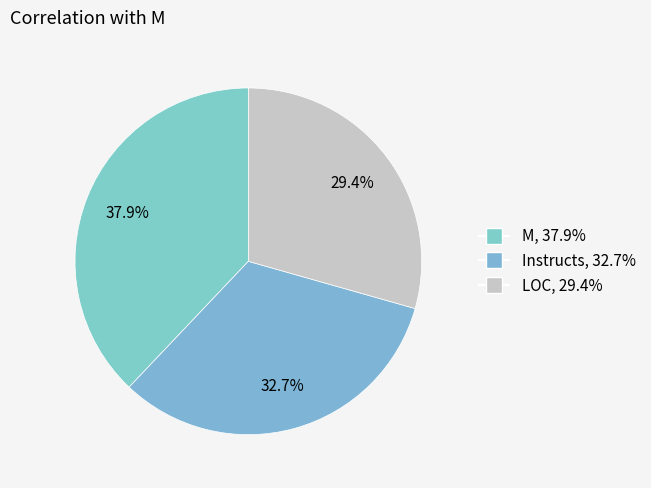

Count the number of slices in the pie.

3